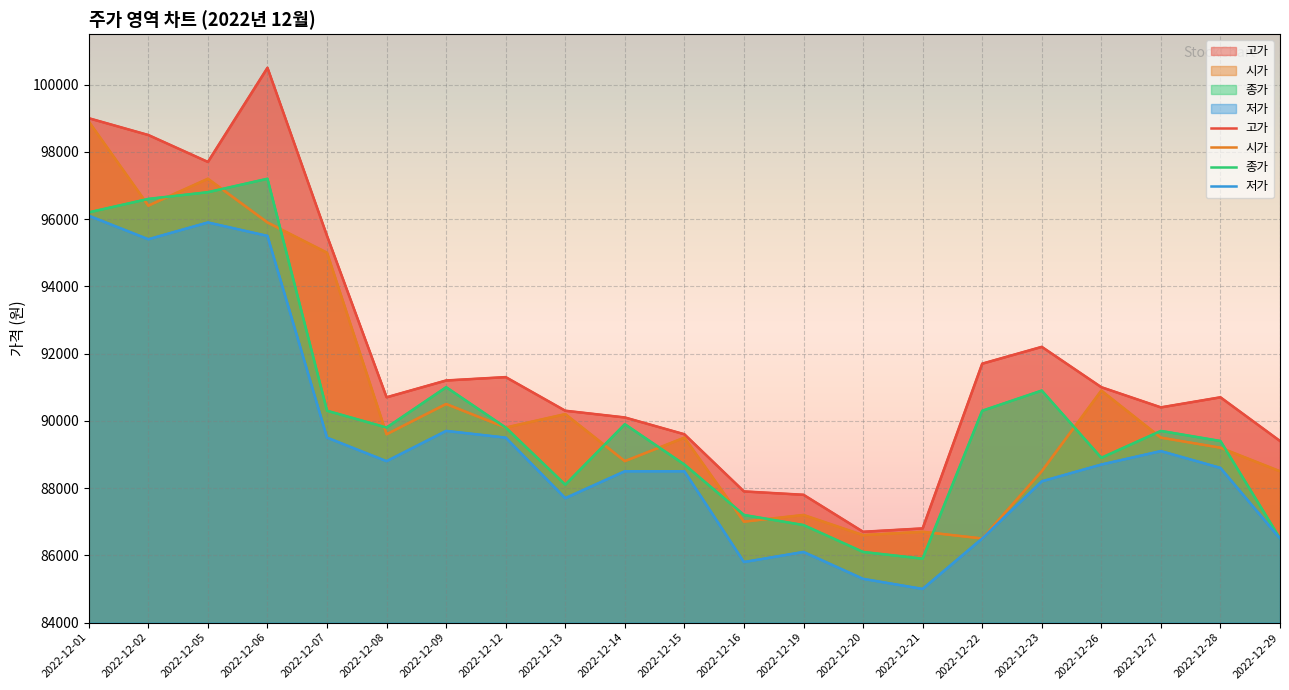

How many categories are shown in the chart?

21